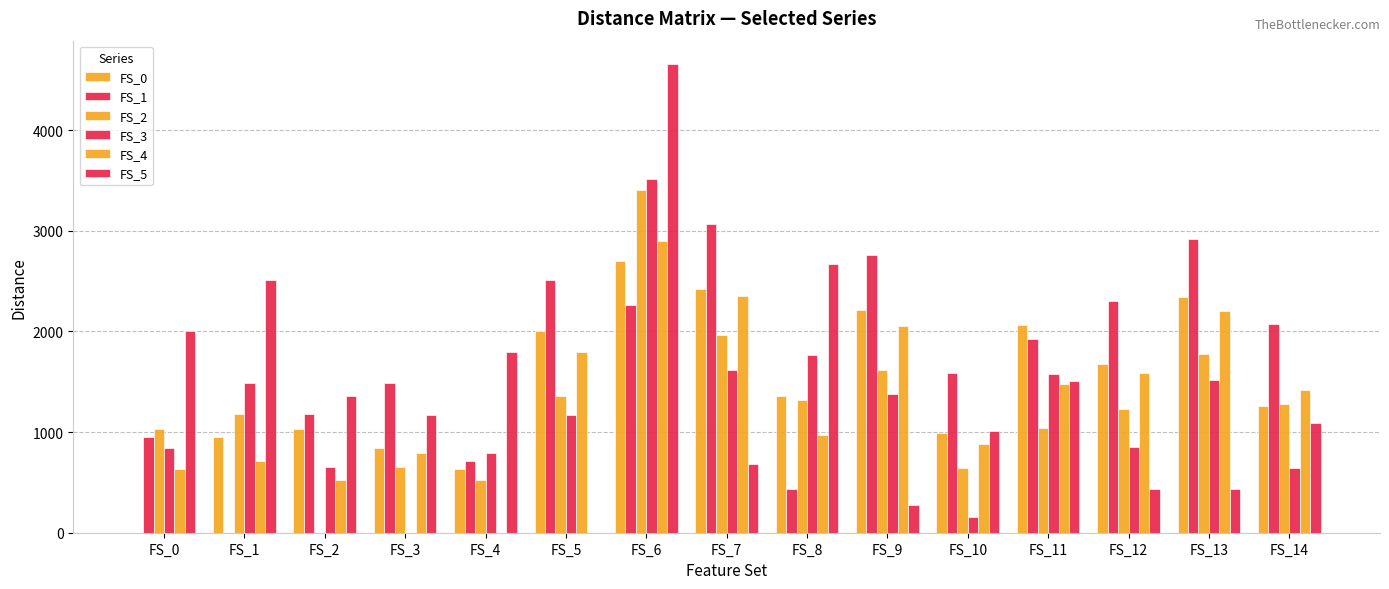

What is the value of the FS_0 bar at the 14th from the left?

2345.6